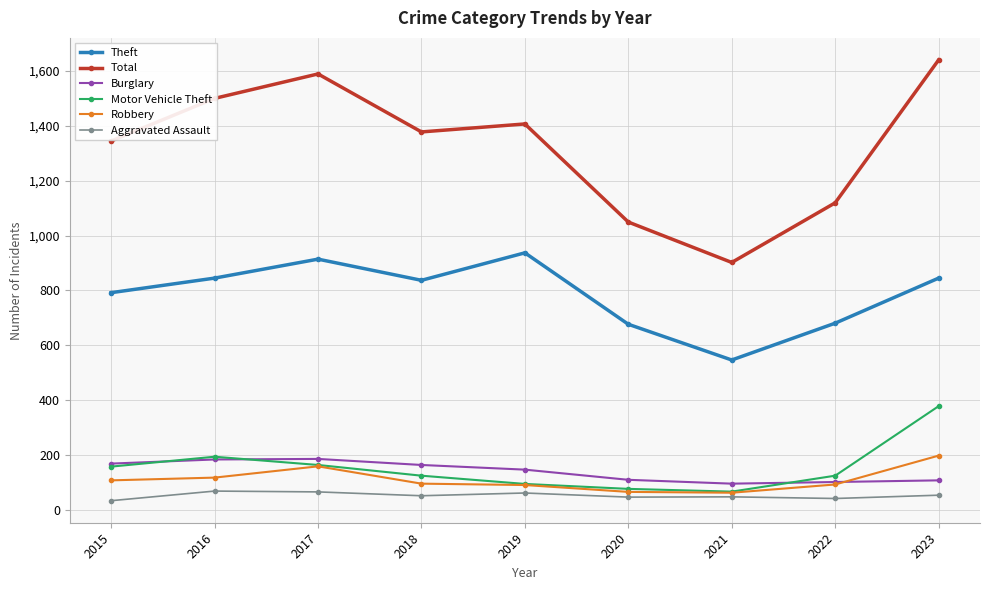

What is the value of the Theft point at the 2nd from the left?

845